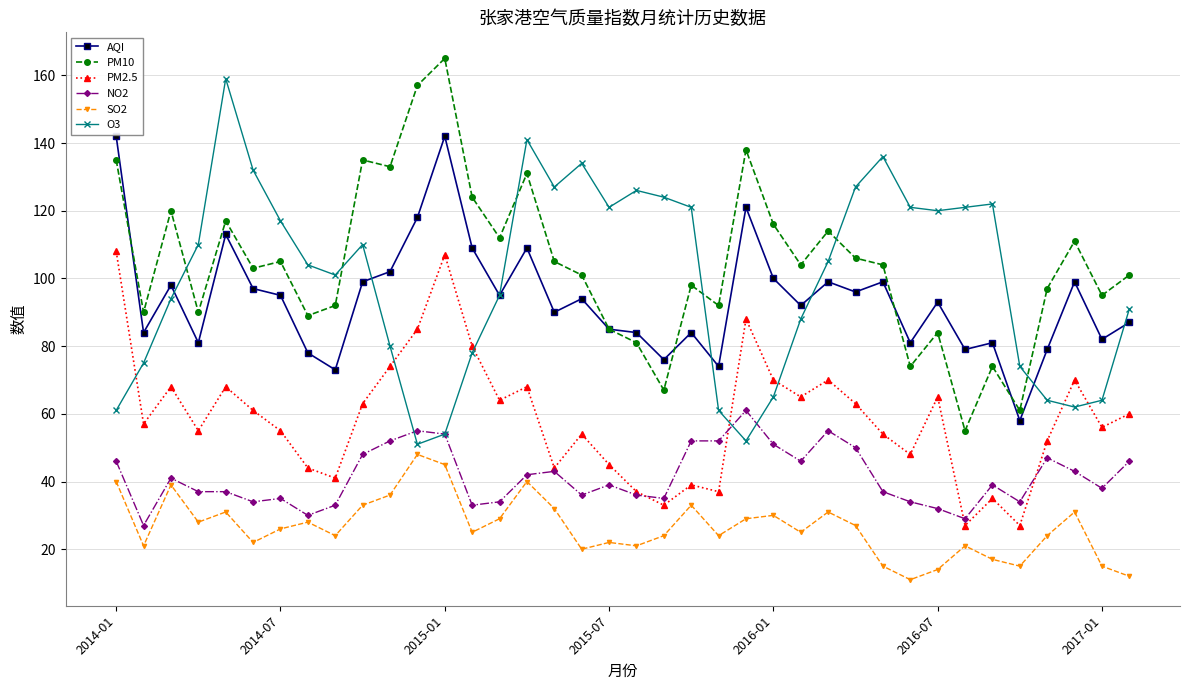

True or false: NO2 and PM10 cross at least once.

False